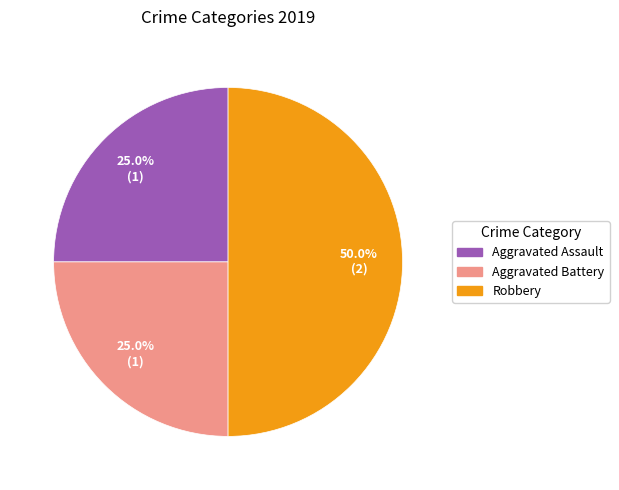

Count the number of slices in the pie.

3